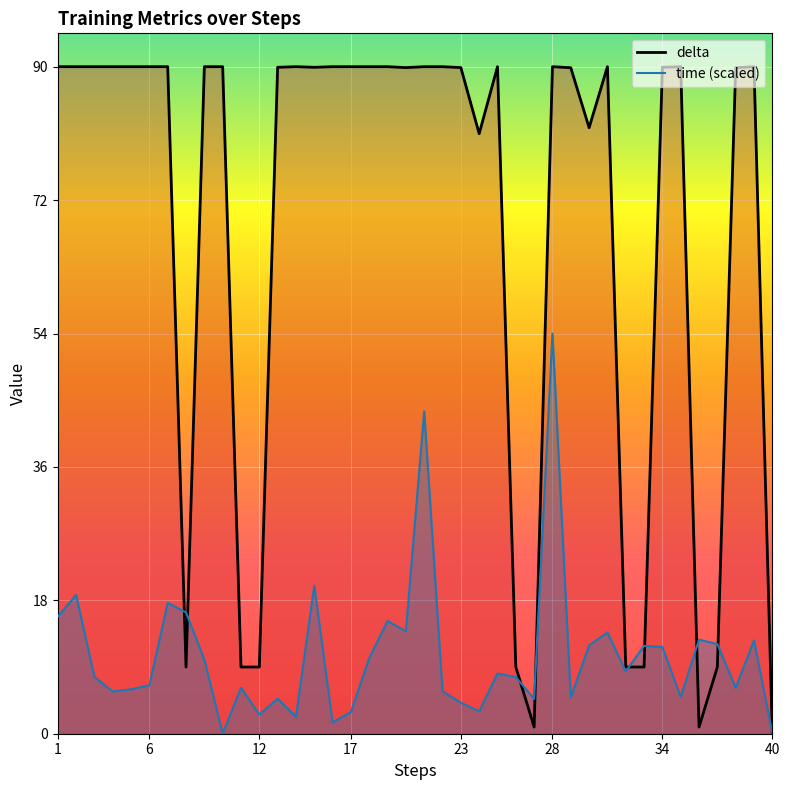

What is the maximum value shown in the chart?

90.0